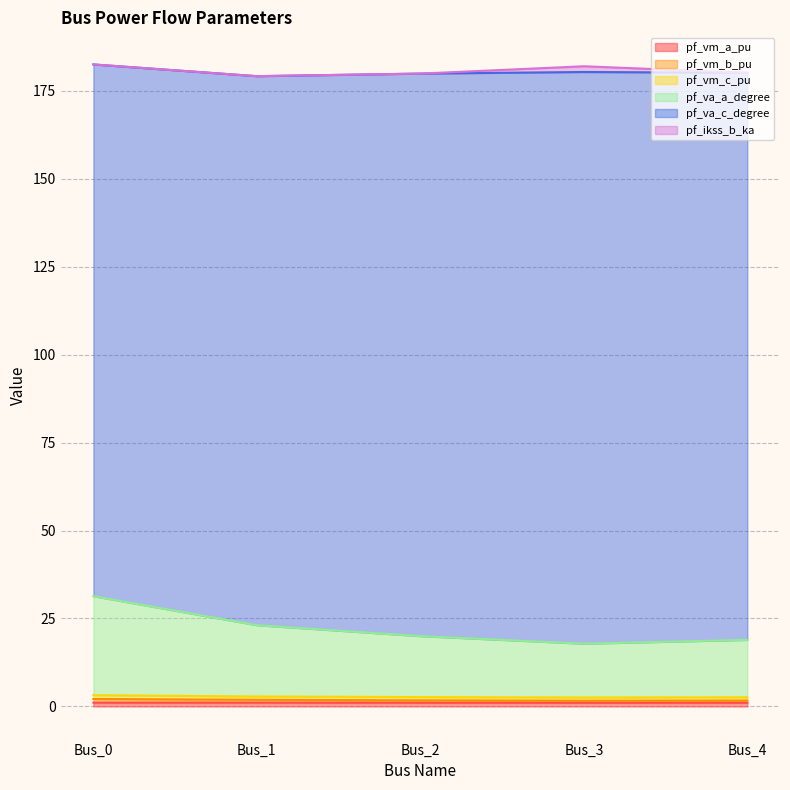

Does the chart have visible grid lines?

Yes